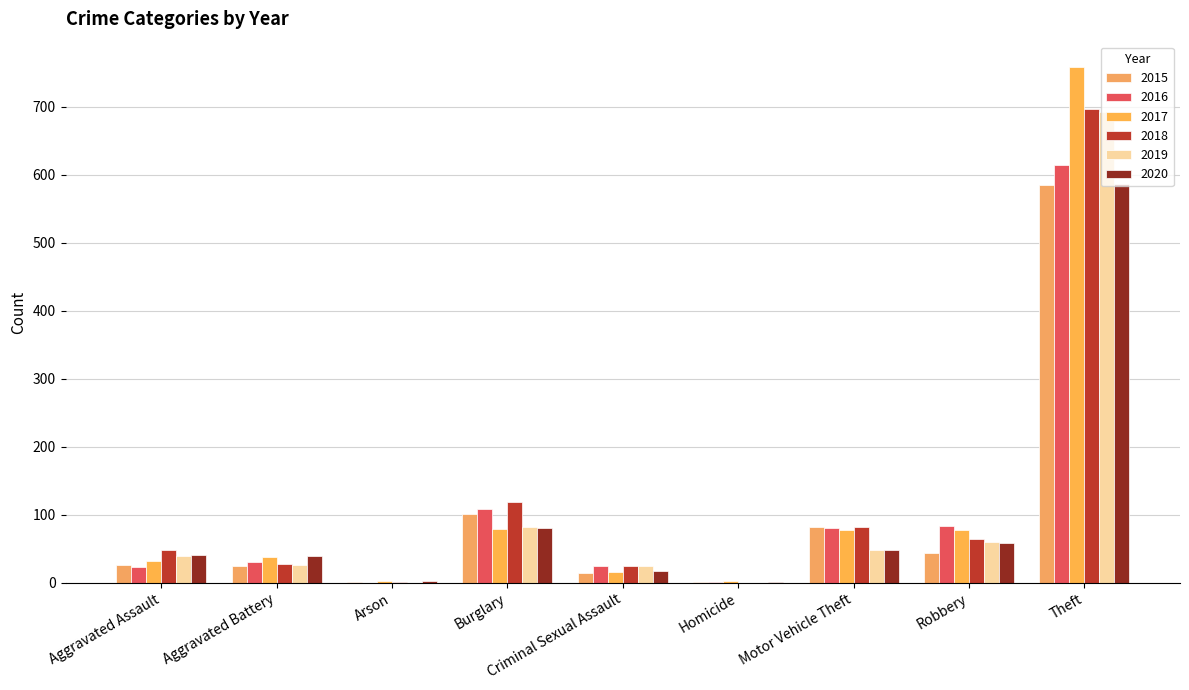

How many groups of bars are there?

9